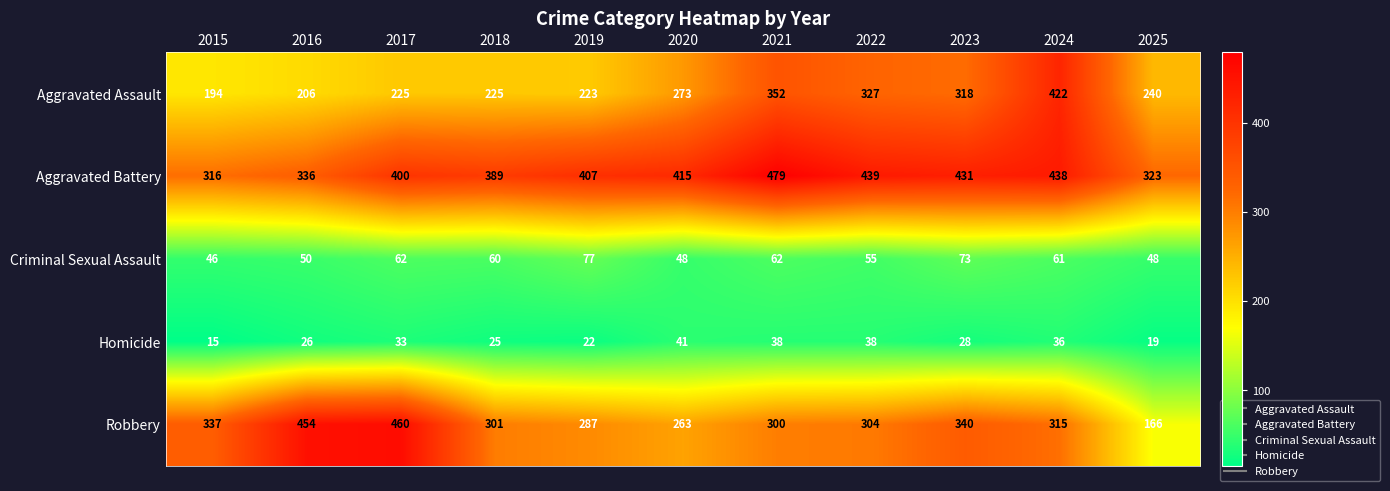

What is the difference between the Criminal Sexual Assault values at 2025 and 2021?

14